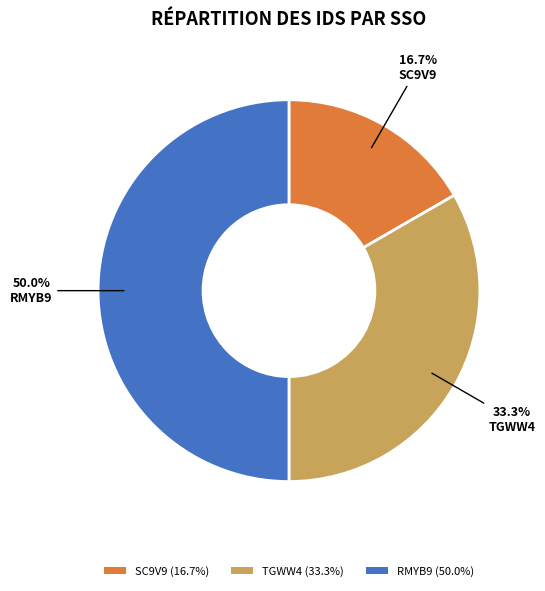

Combined, do TGWW4 and RMYB9 account for over 50%?

Yes